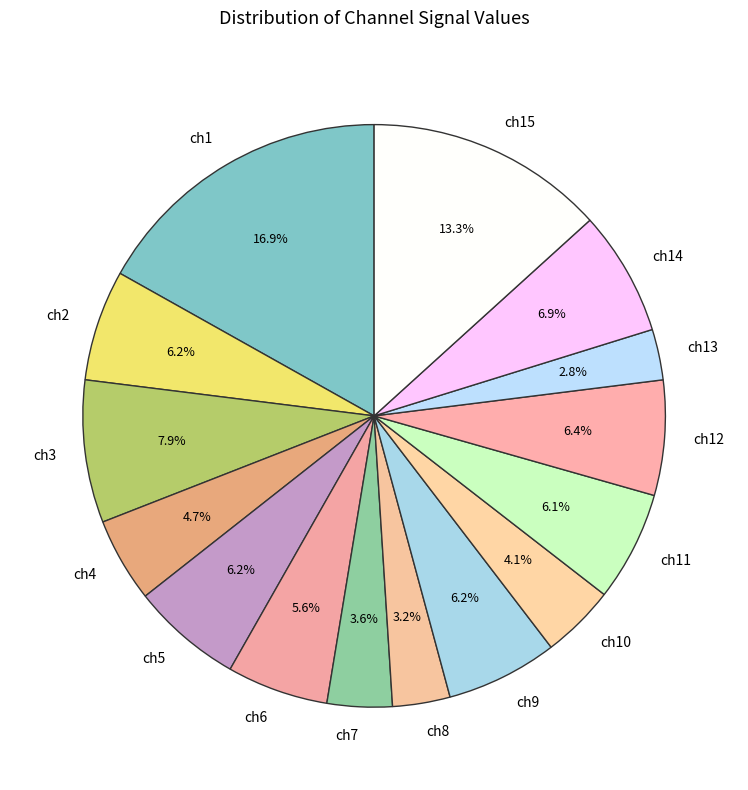

To the nearest percent, what portion does ch15 represent?

13%